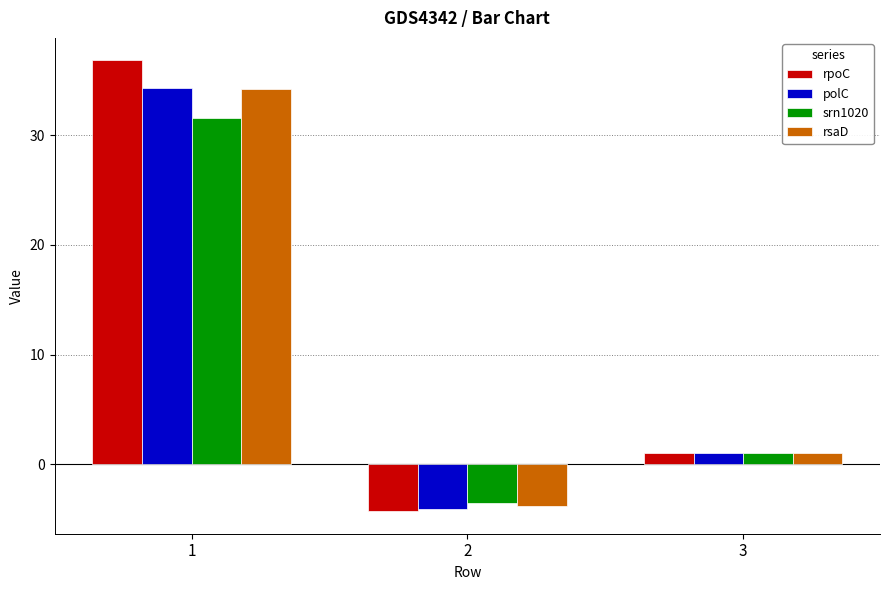

What is the sum of the polC values at 3 and 2?

-3.1